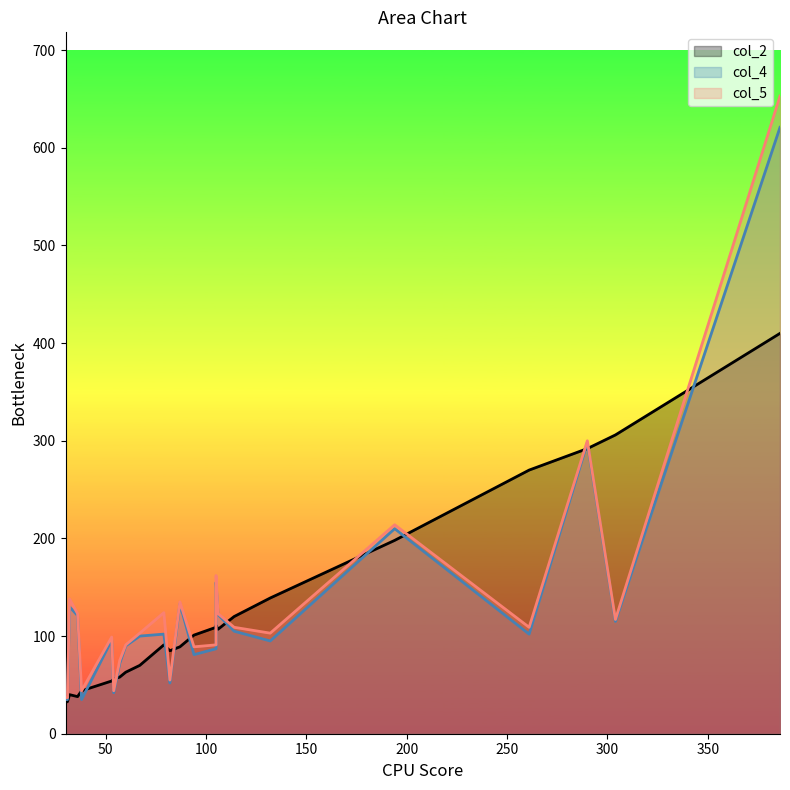

In col_4, how many points are higher than both neighbors (excluding endpoints)?

7